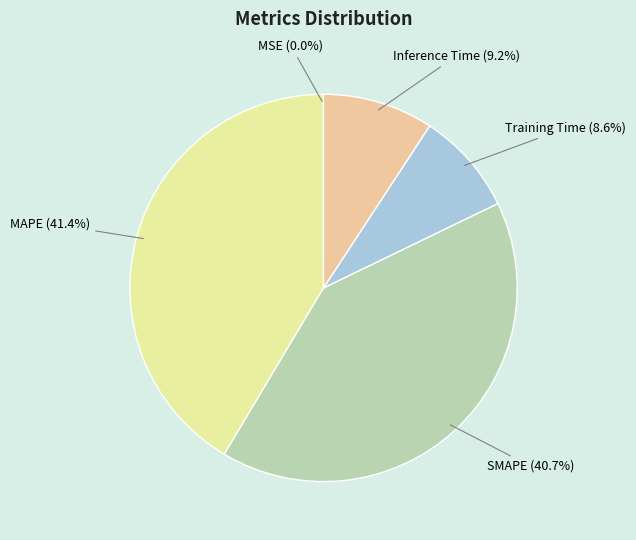

To the nearest percent, what is the average slice percentage?

20%